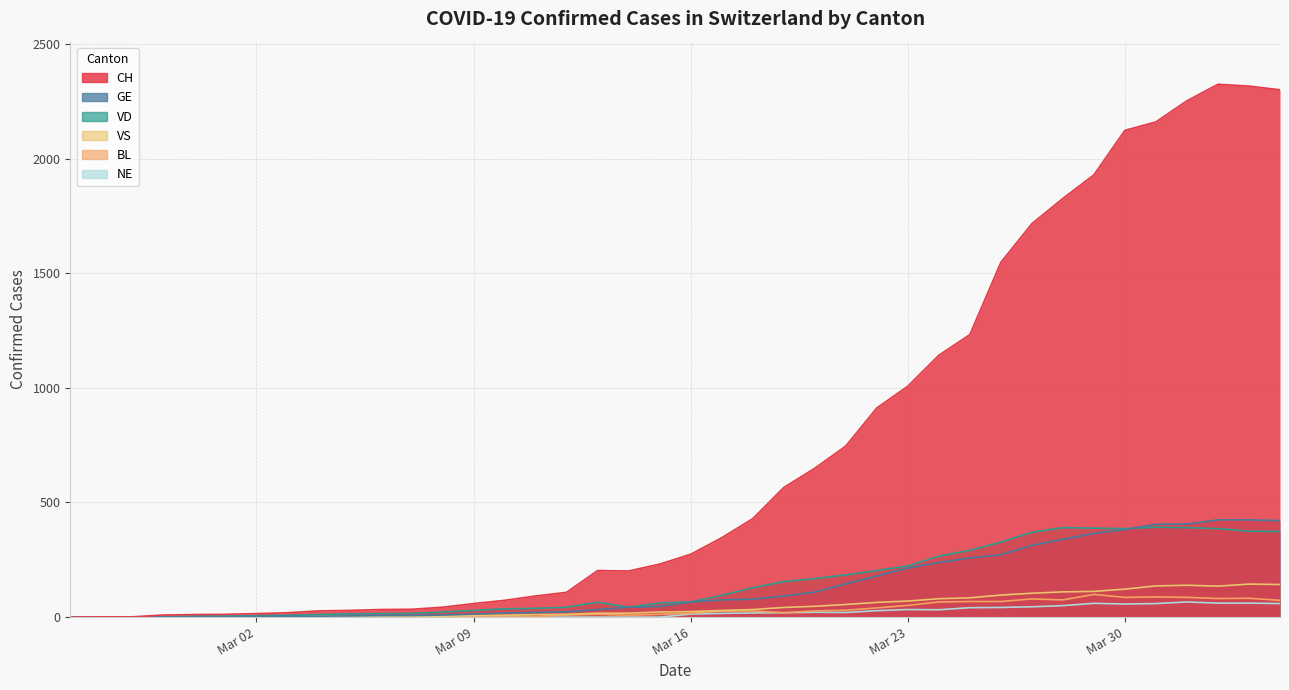

True or false: GE and BL intersect in this chart.

False